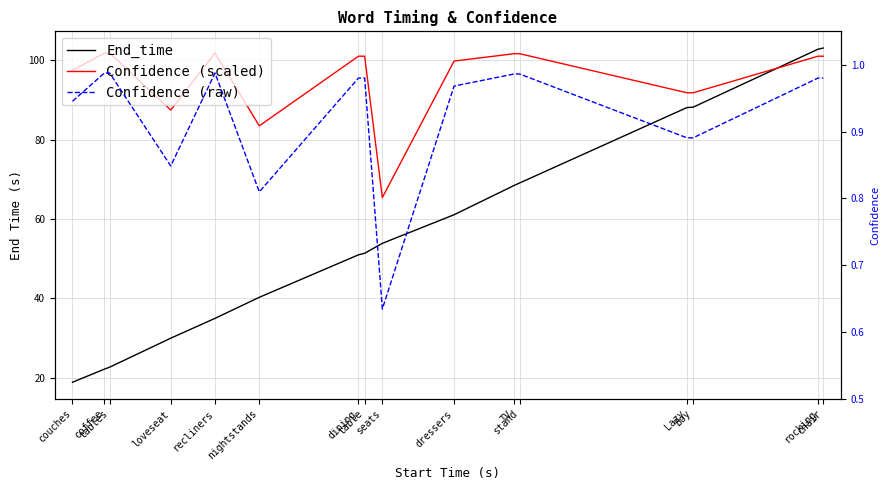

What is the label of the 2nd point from the right?

rocking